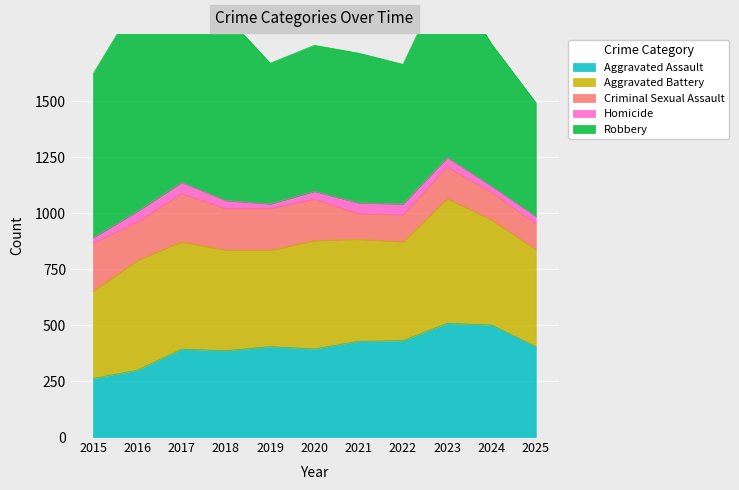

How many lines are shown in the chart?

5